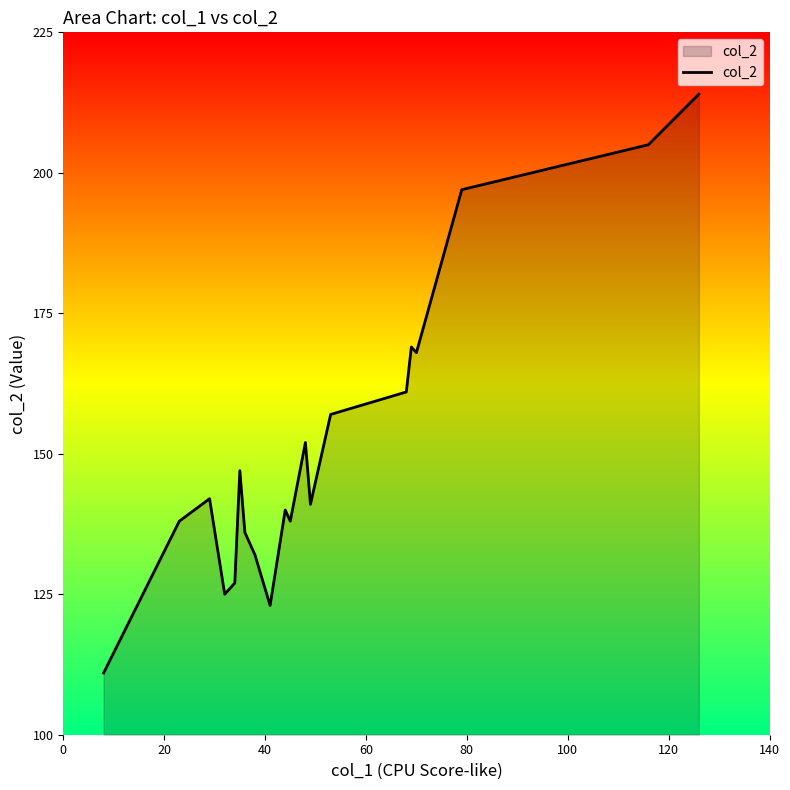

What is the maximum value shown in the chart?

214